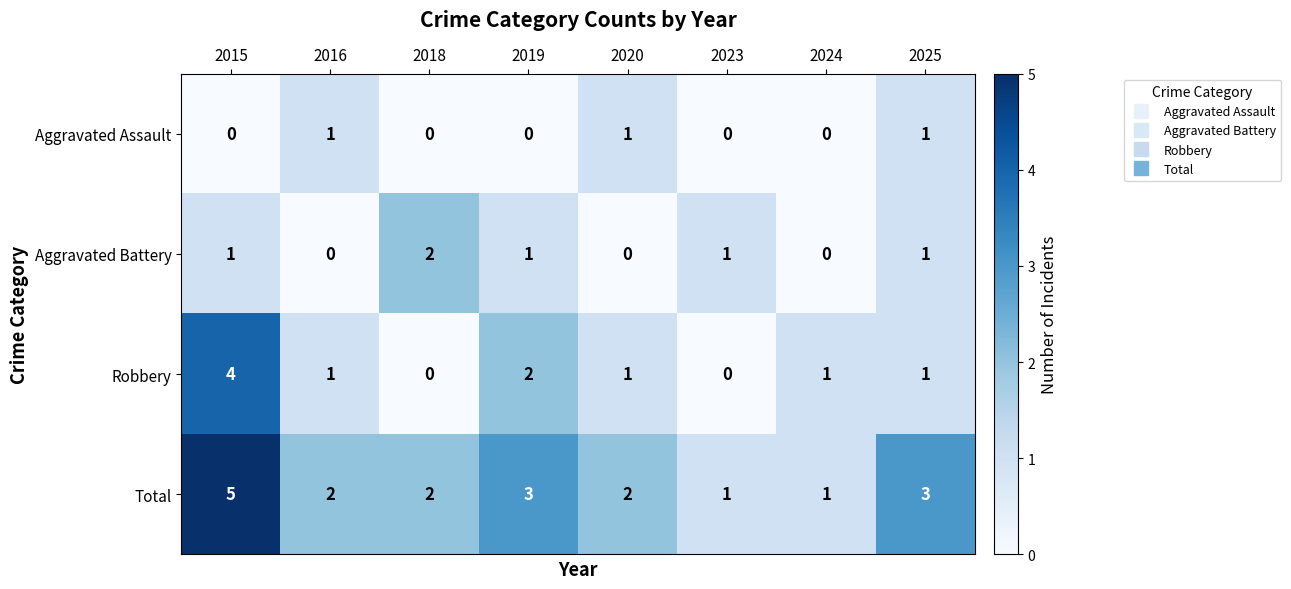

How many series are shown in this chart?

4